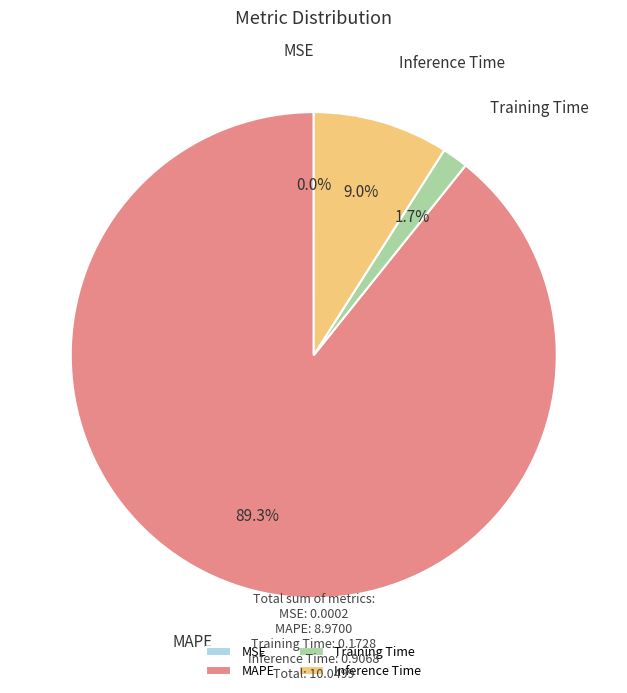

What is the largest slice in the pie chart?

MAPE